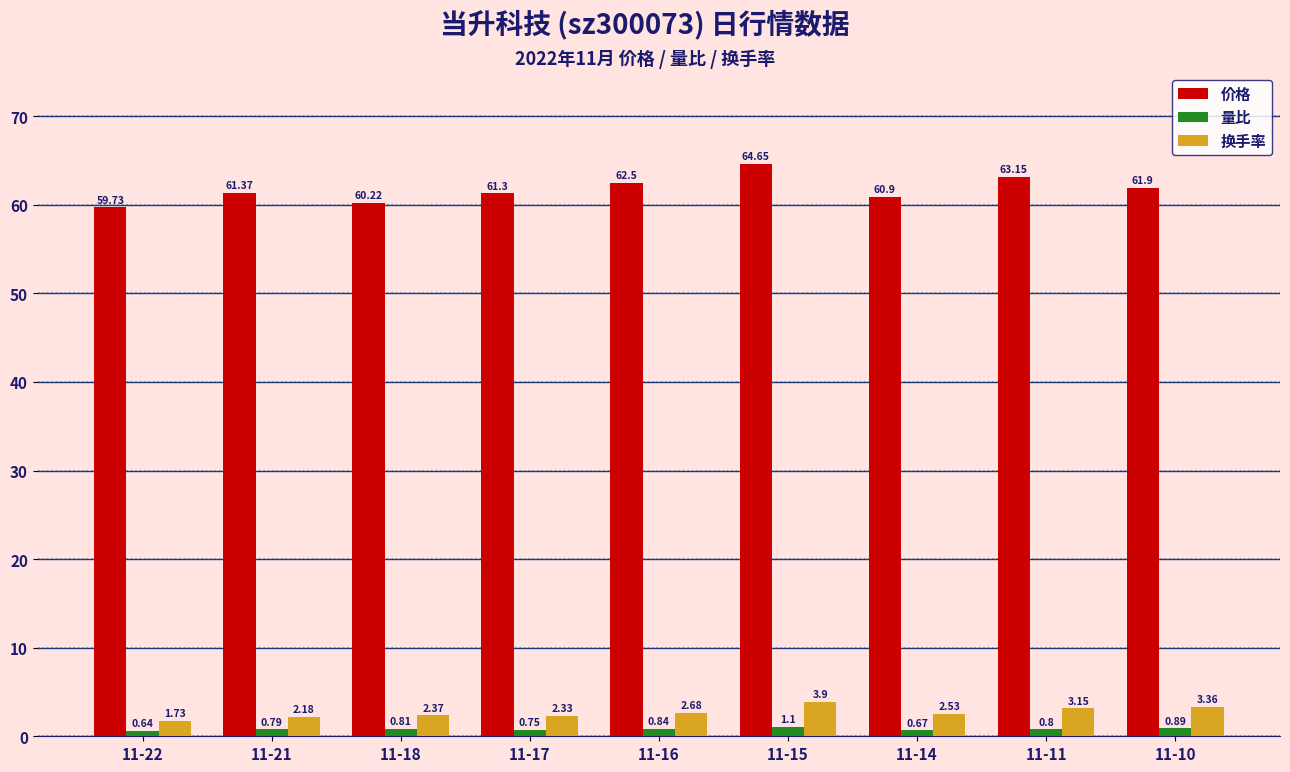

What is the greatest value displayed?

64.7